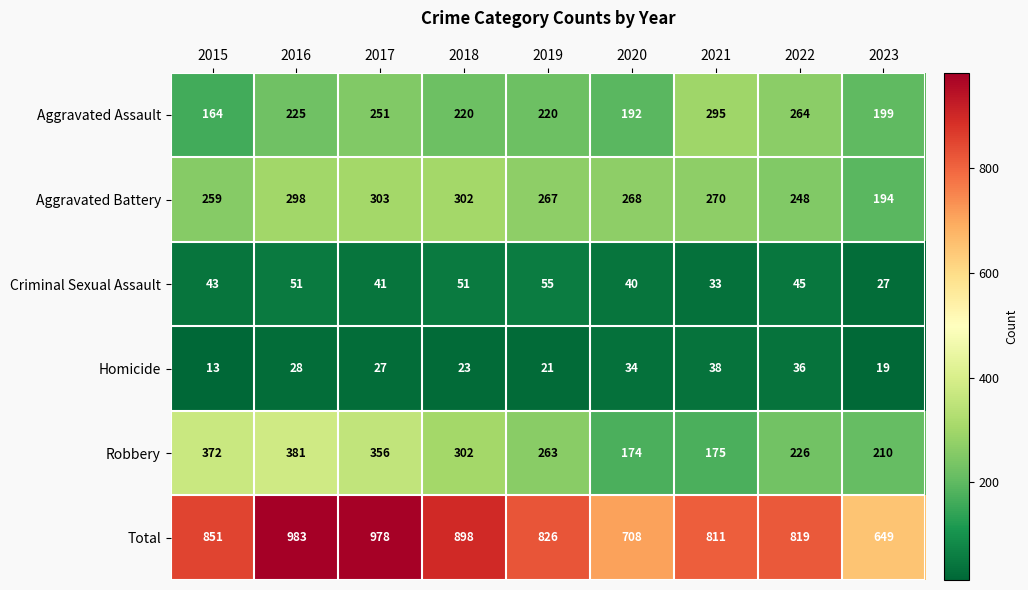

What is the difference between the maximum and minimum values in the Aggravated Battery series?

109